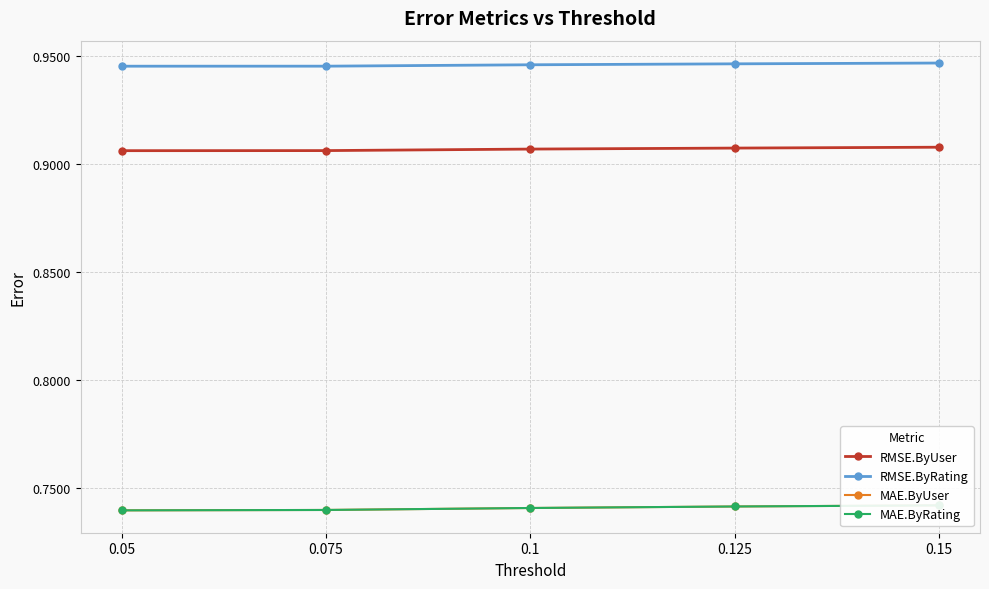

True or false: RMSE.ByRating and RMSE.ByUser intersect in this chart.

False